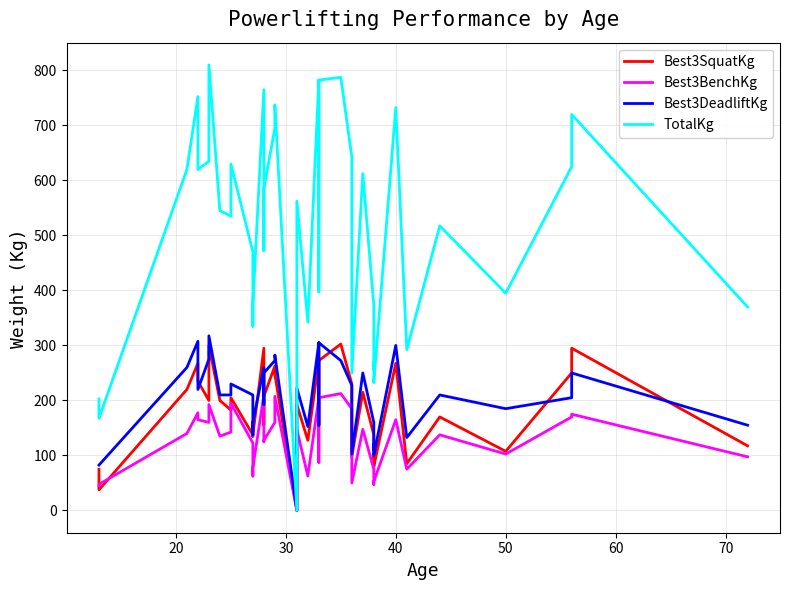

True or false: Best3BenchKg and Best3DeadliftKg intersect in this chart.

False